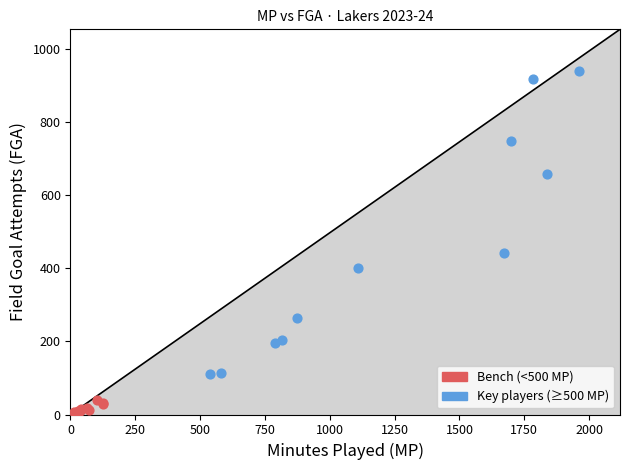

Which series has the largest Y range (max minus min)?

Key players (≥500 MP)